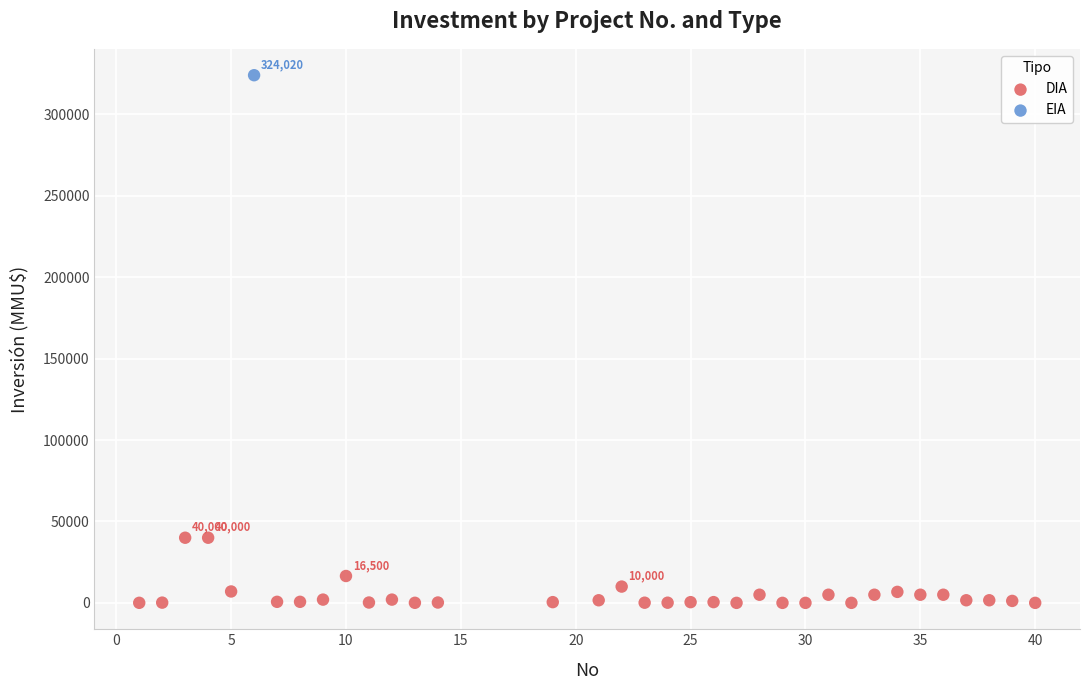

What are all the series names shown in the legend?

DIA, EIA